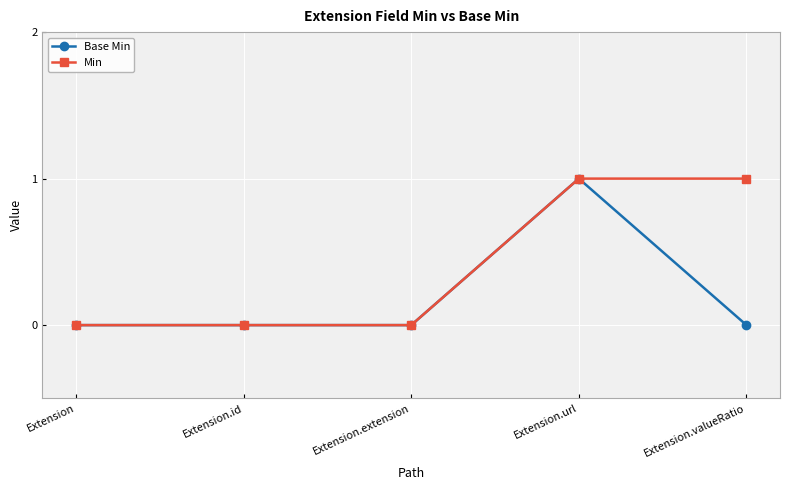

The Min series shows 0 at Extension.extension. True or false?

True